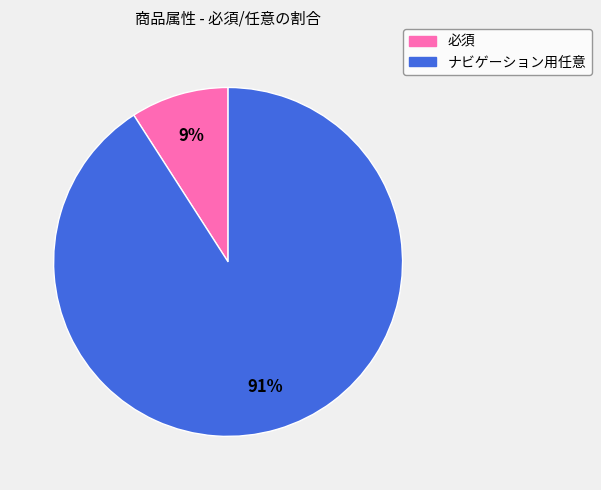

Which has a higher value, 必須 or ナビゲーション用任意?

ナビゲーション用任意